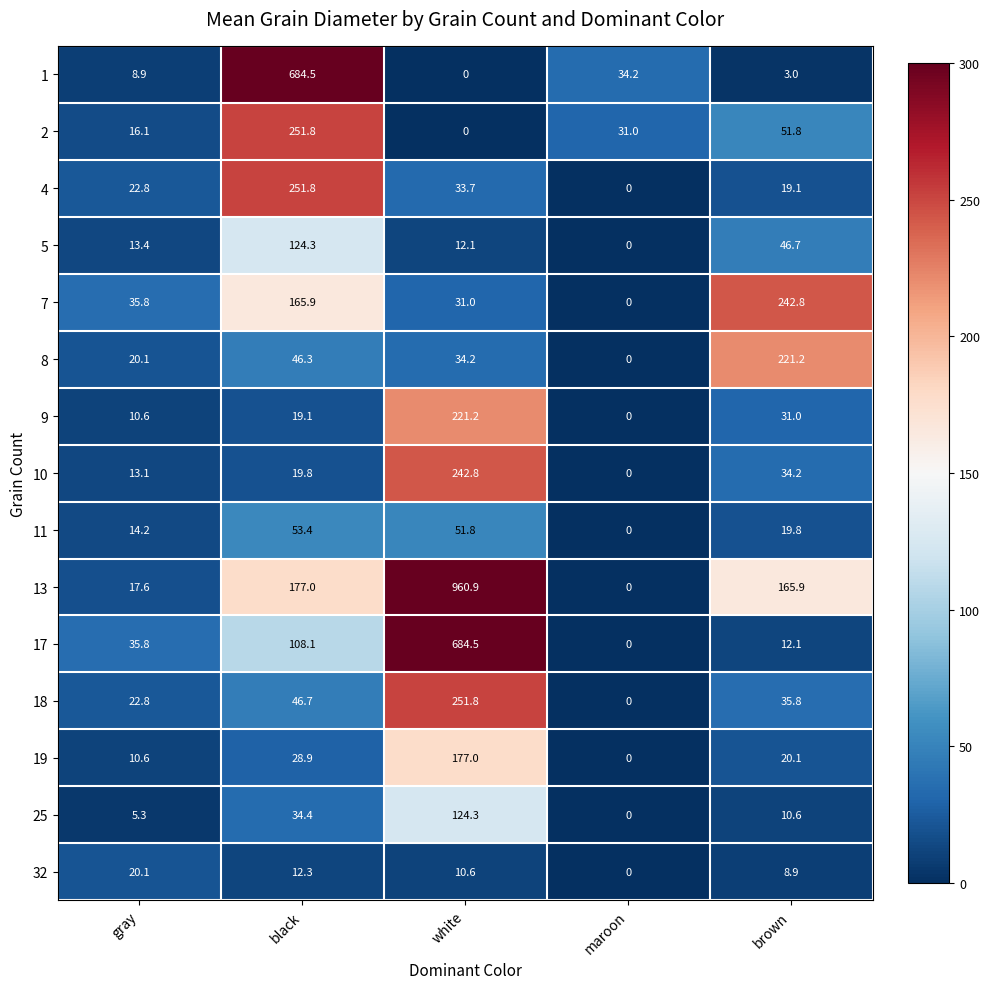

Which series has the largest total across all categories?

13